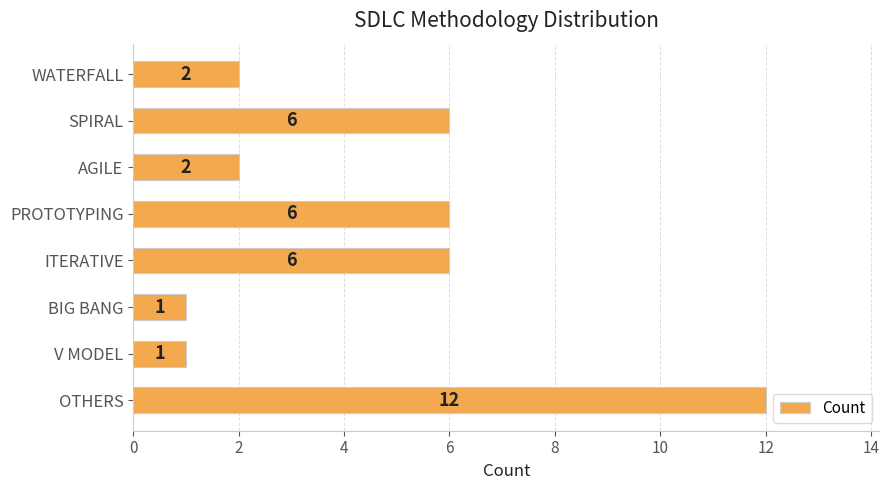

What is the sum of all values?

36